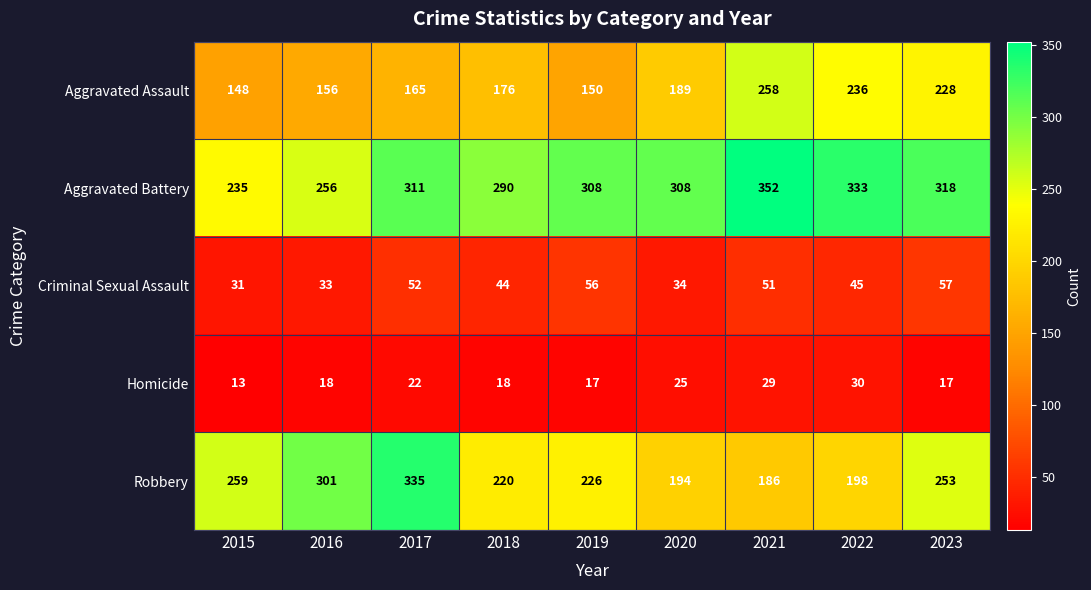

Rank the series at 2022 from lowest to highest value.

Homicide, Criminal Sexual Assault, Robbery, Aggravated Assault, Aggravated Battery